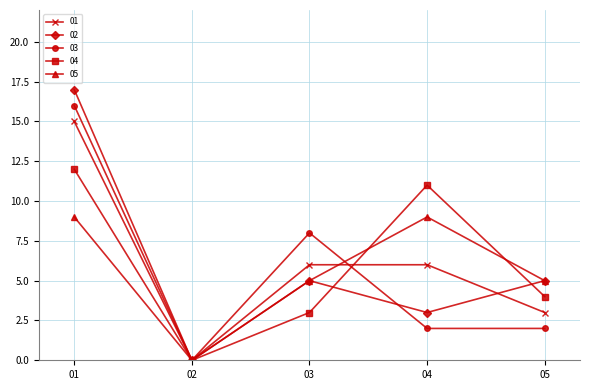

Which series changed the most between 02 and 04?

04